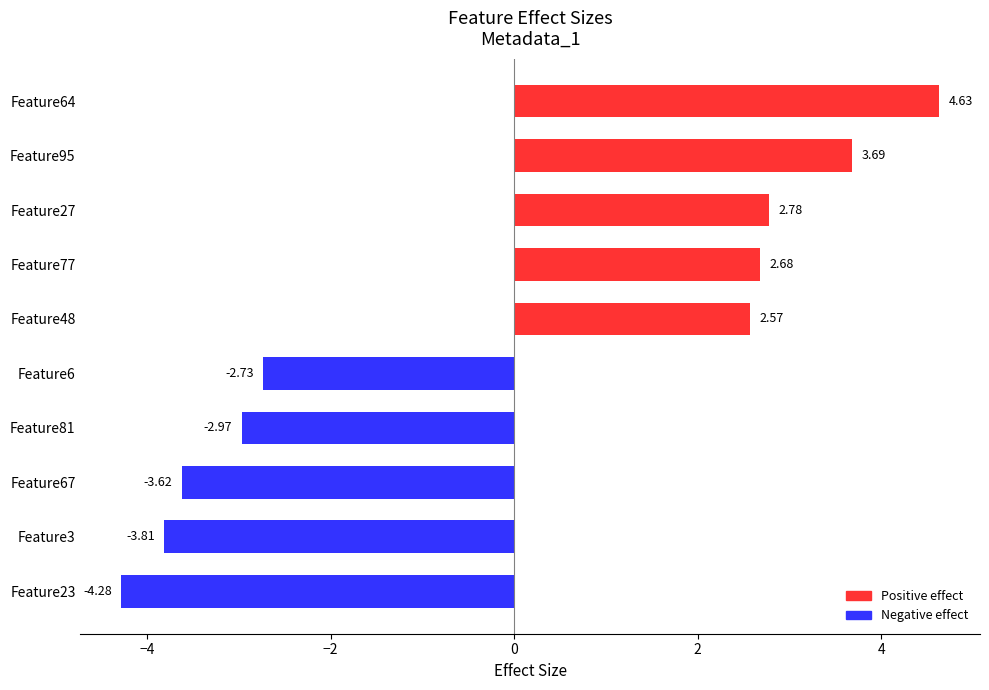

Which label corresponds to the largest value in the chart?

Feature64